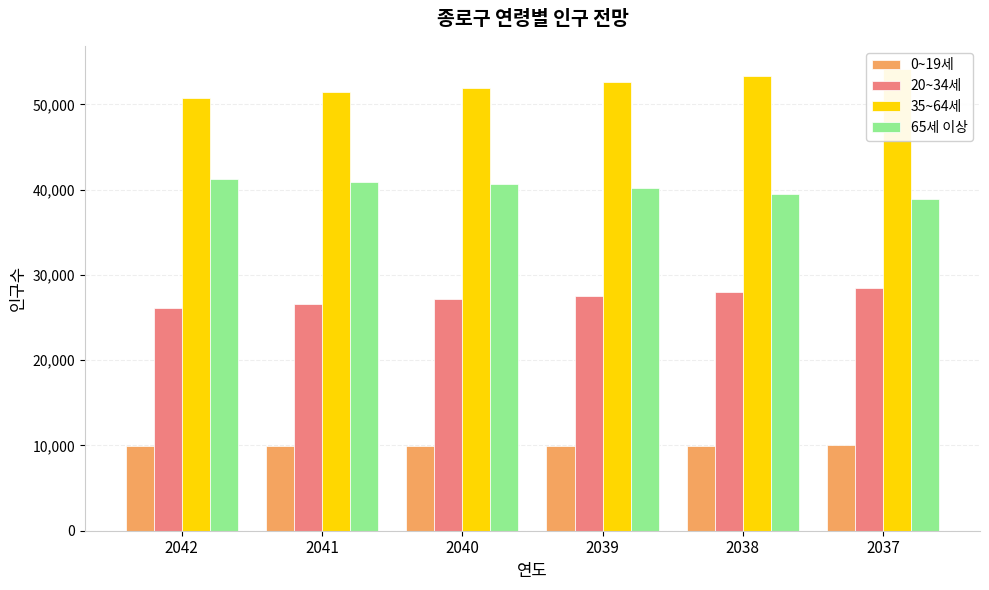

What is the spread (max minus min) of values at 2039?

42735